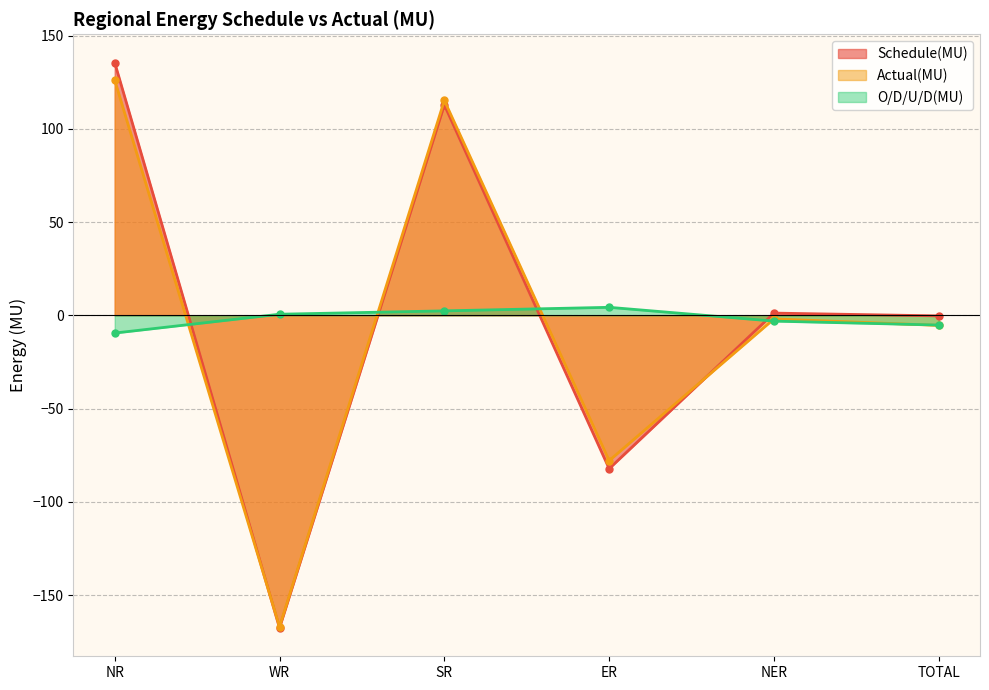

What are all the series names shown in the legend?

Schedule(MU), Actual(MU), O/D/U/D(MU)